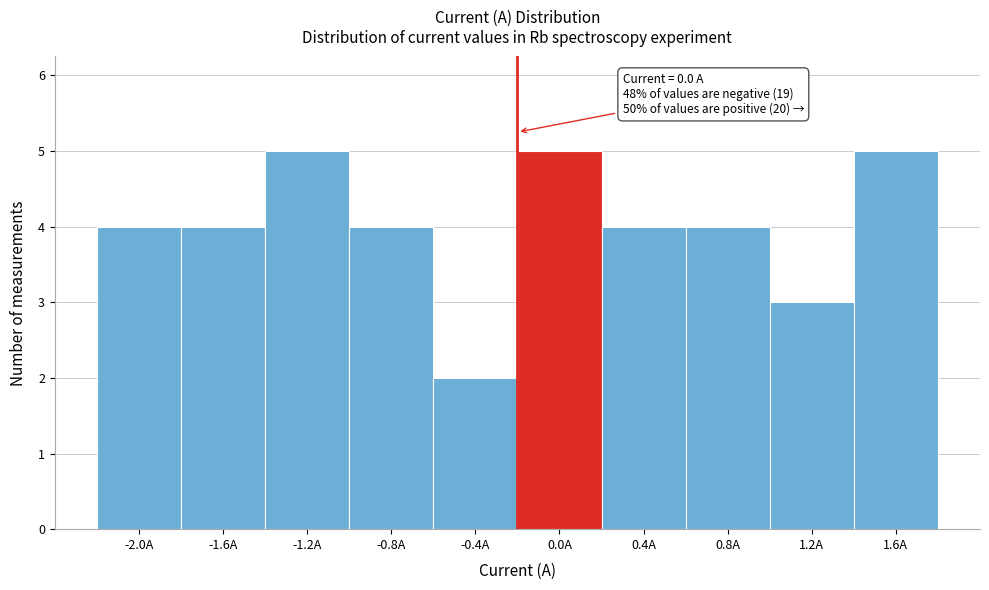

Reading left to right, list all the values displayed in this chart.

4	4	5	4	2	5	4	4	3	5